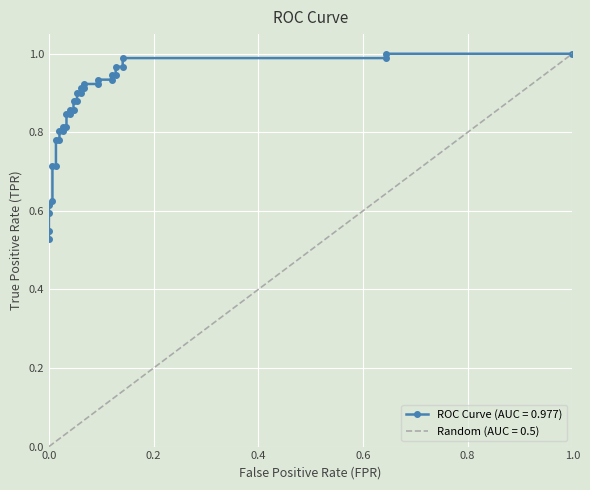

Is it true that the value at 30 is 1.5?

False